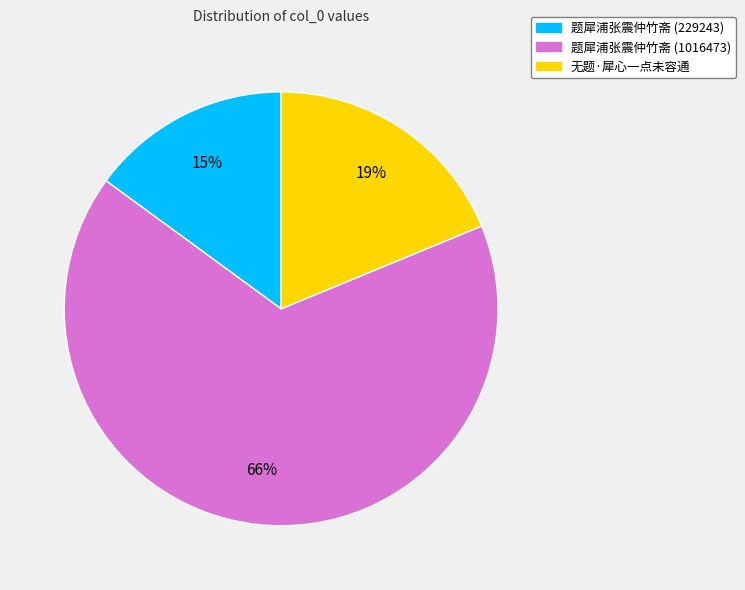

Do 题犀浦张震仲竹斋 (229243) and 题犀浦张震仲竹斋 (1016473) together represent more than half of the pie?

Yes